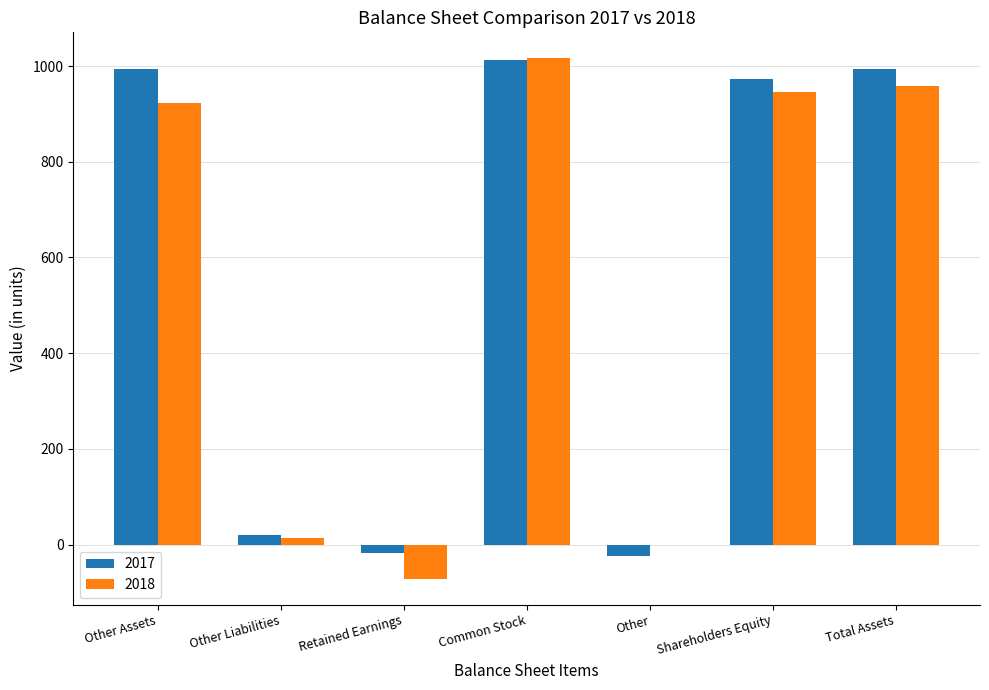

What are all the series names shown in the legend?

2017, 2018